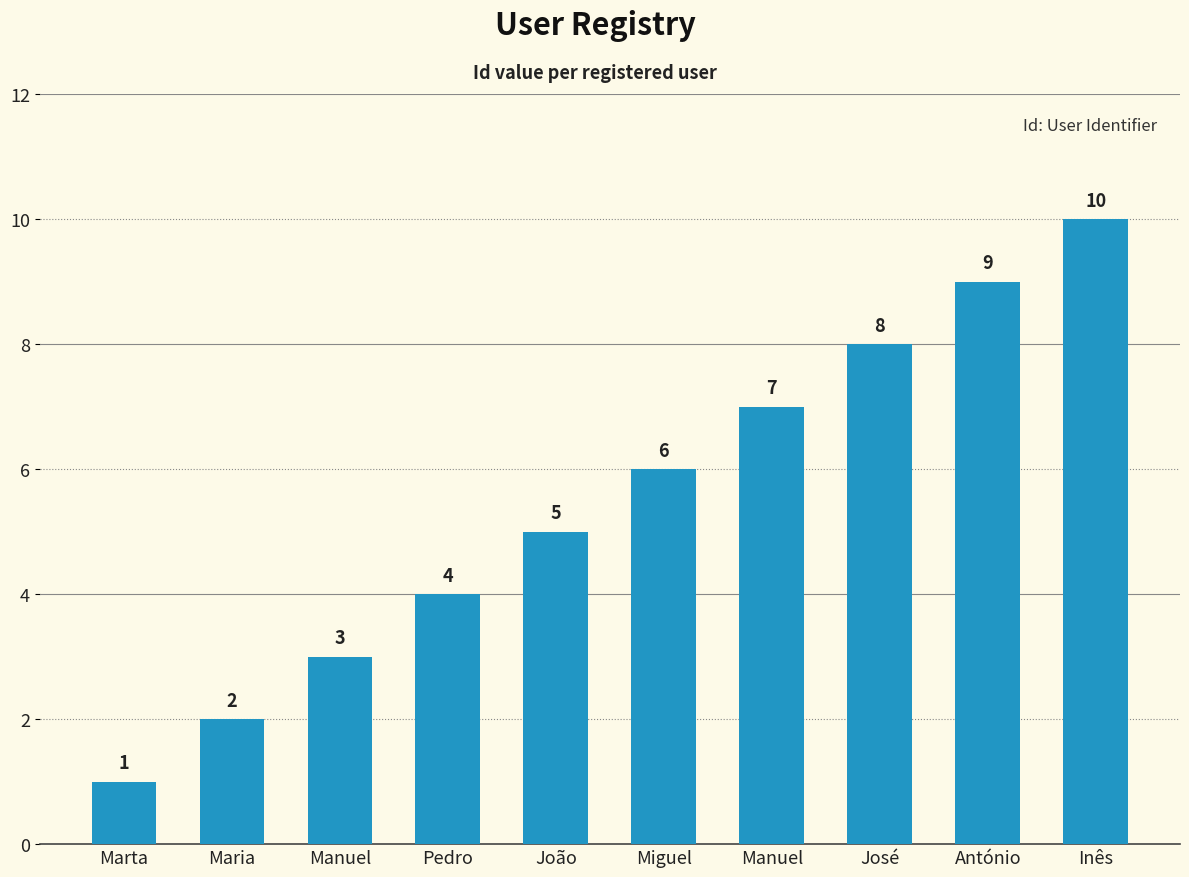

What is the difference between the second highest and minimum values?

8